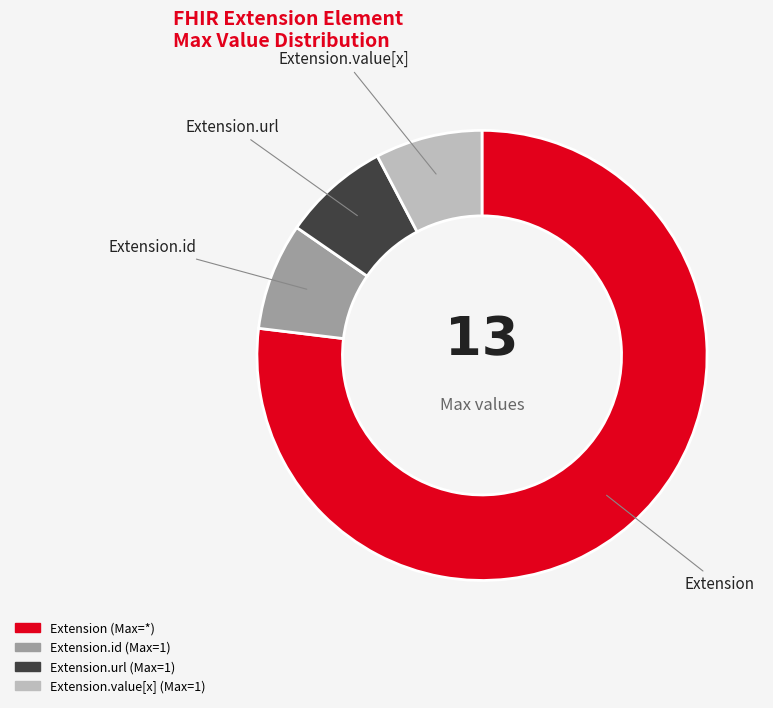

Does any single category account for the majority?

Yes